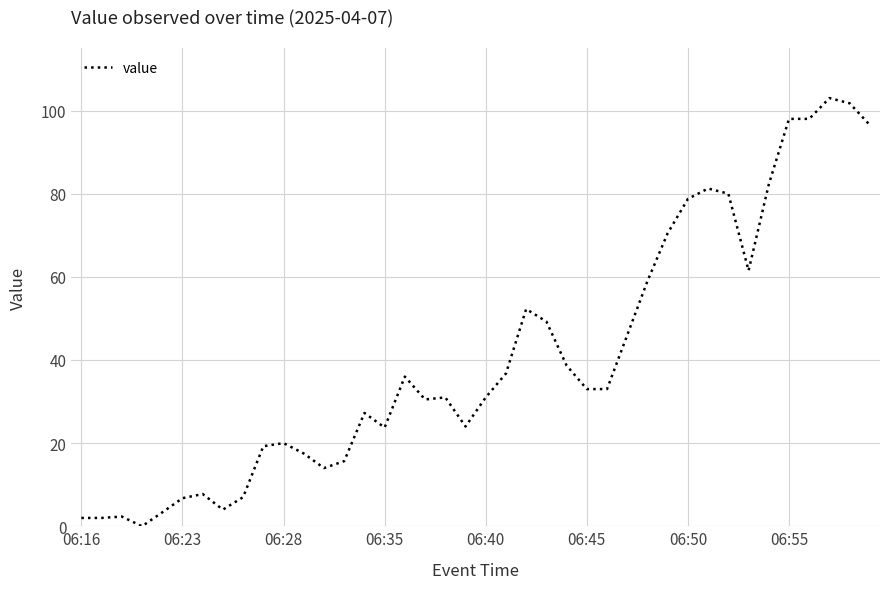

What is the difference between the maximum and minimum values?

103.0